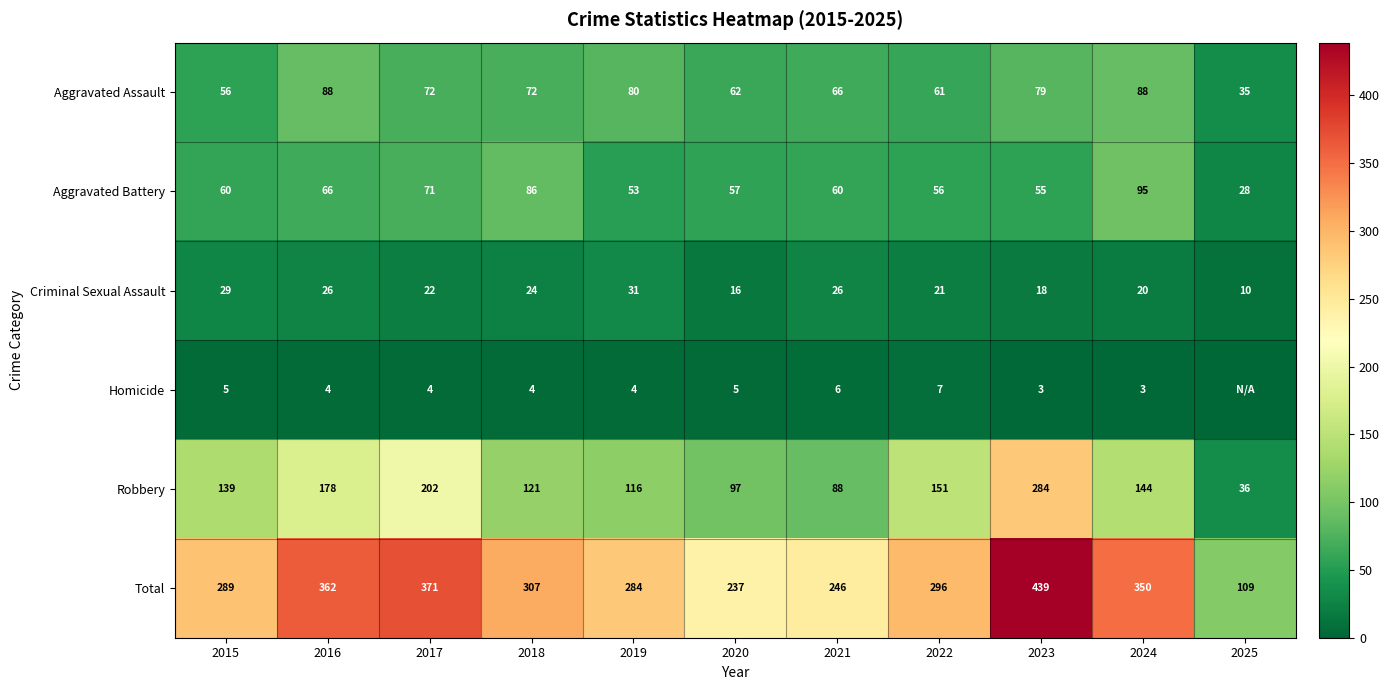

Is the value of Total at 2018 greater than the value of Homicide at 2019?

Yes